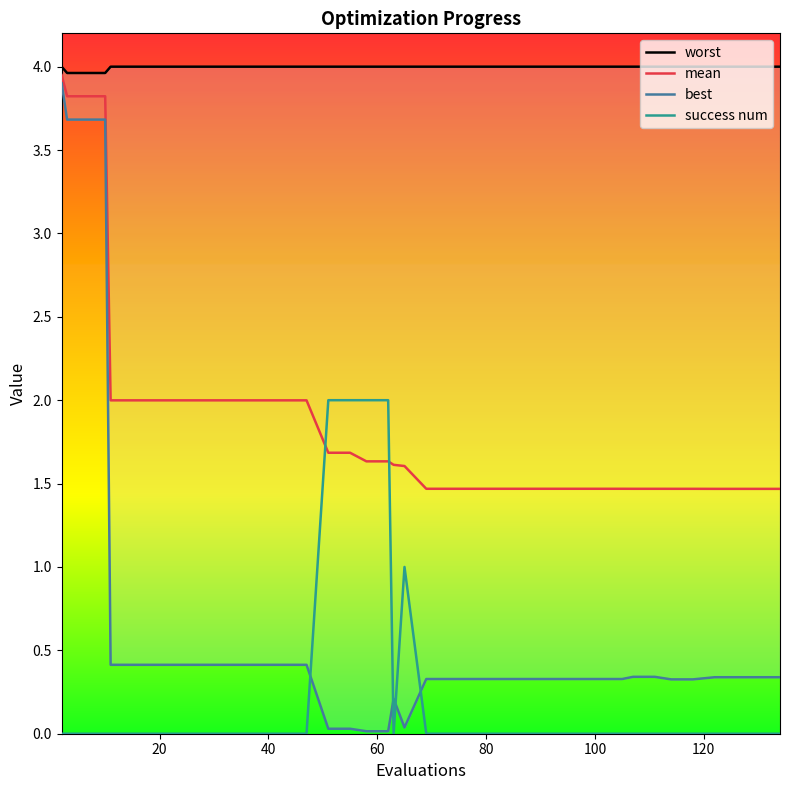

How many data points does each series have?

40